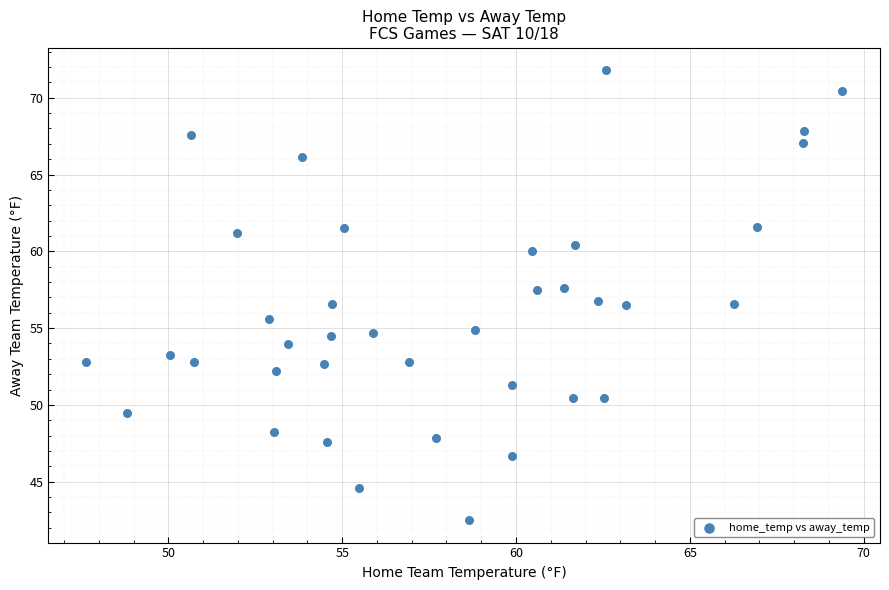

What is the range of X values (max minus min)?

21.7